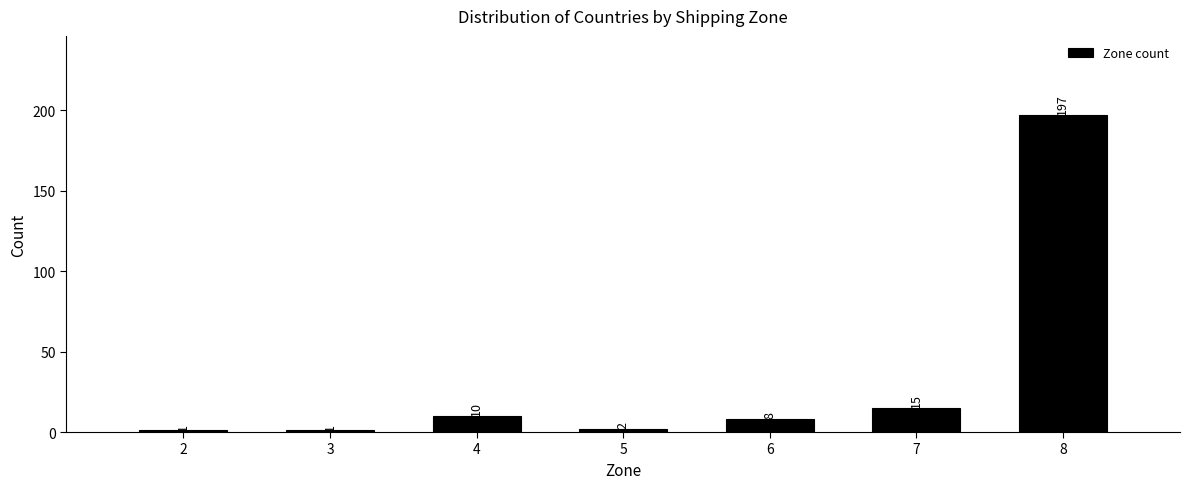

Reading left to right, transcribe all the data shown in this chart.

2=1	3=1	4=10	5=2	6=8	7=15	8=197